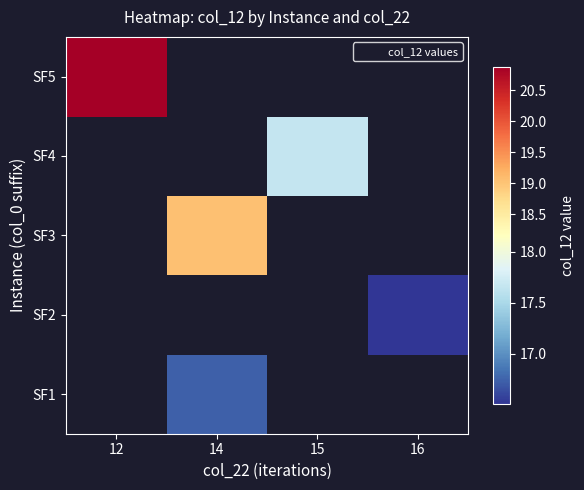

What is the minimum value for SF5?

20.9